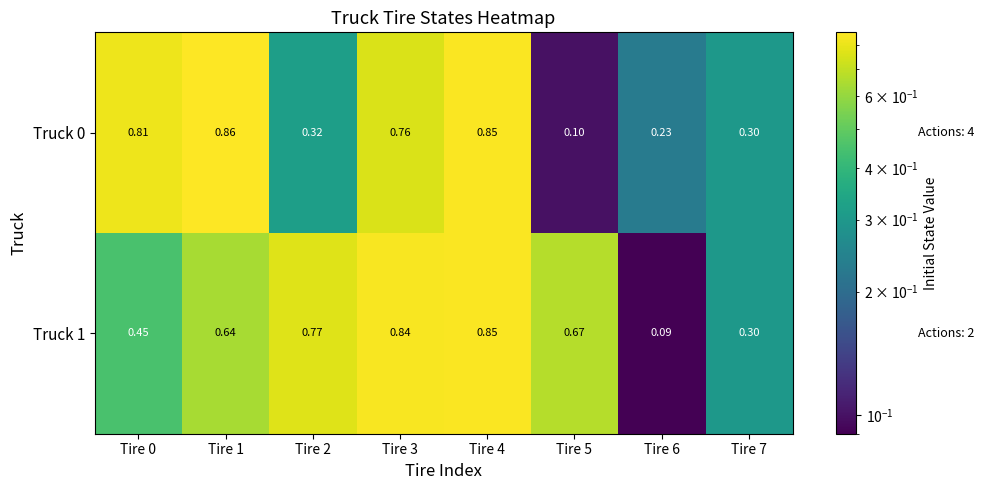

Is the value of Truck 1 at Tire 0 greater than the value of Truck 0 at Tire 6?

Yes